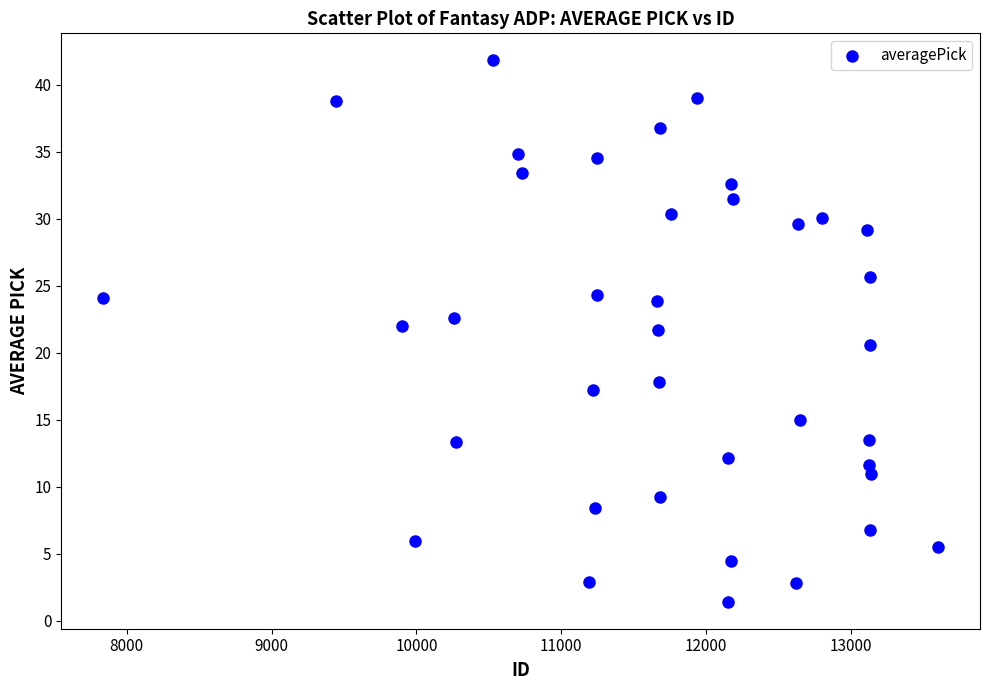

What is the range of Y values (max minus min)?

40.4